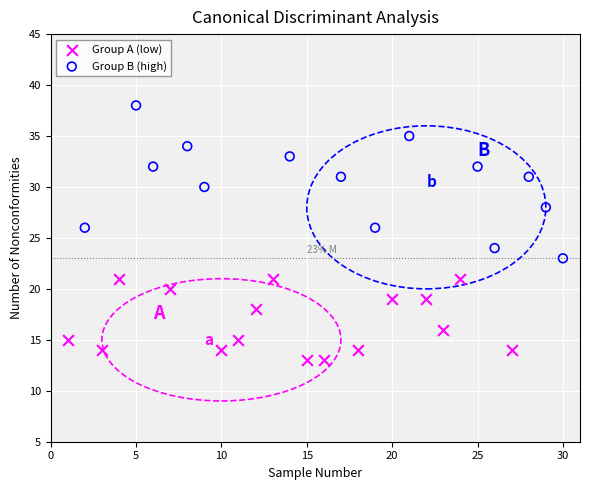

Which series reaches the minimum Y coordinate?

Group A (low)